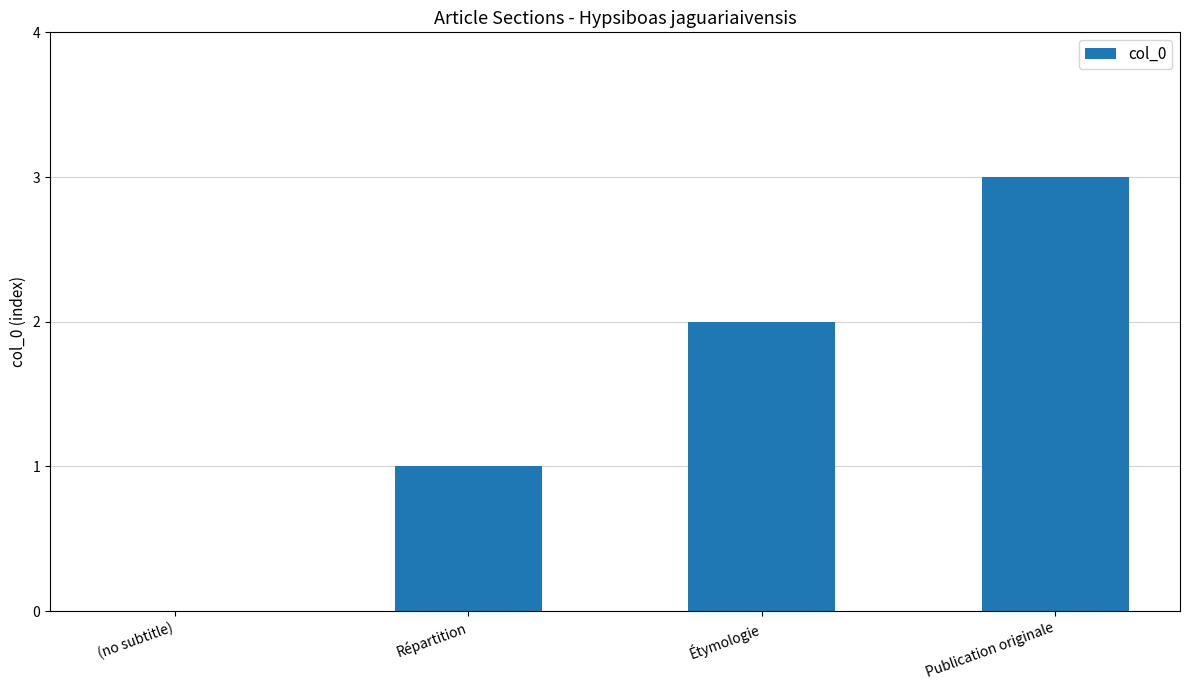

Reading left to right, list all the values displayed in this chart.

(no subtitle)=0	Répartition=1	Étymologie=2	Publication originale=3